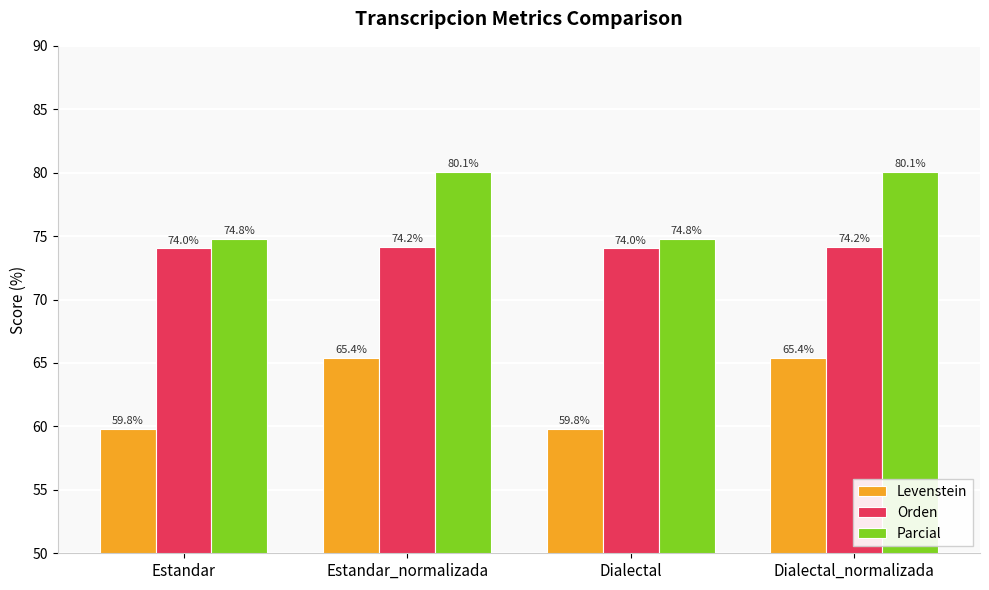

What is the difference between the Orden values at Estandar and Estandar_normalizada?

0.1